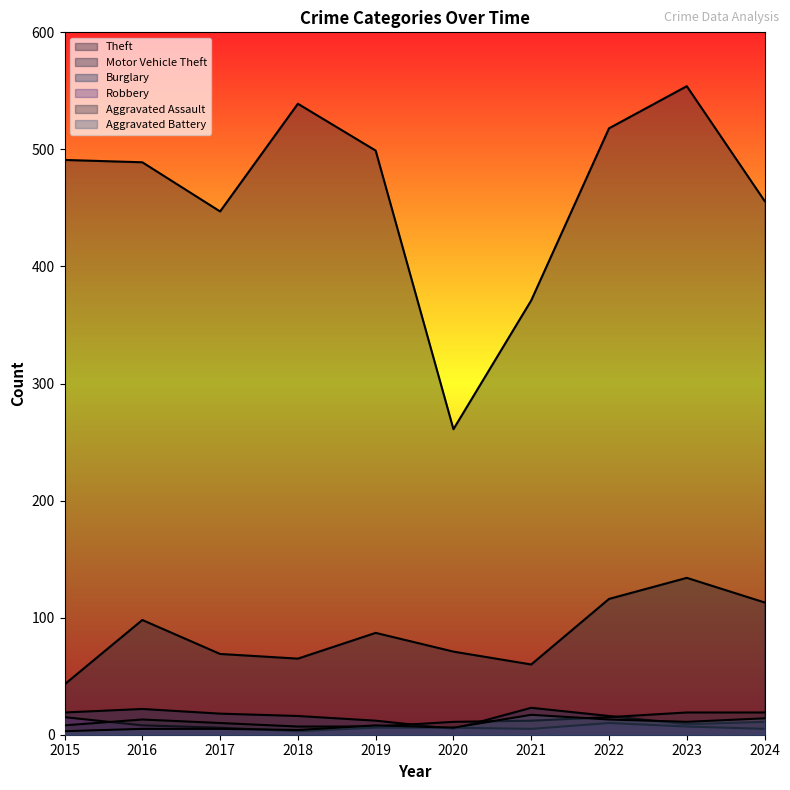

What is the average value of the Robbery series?

7